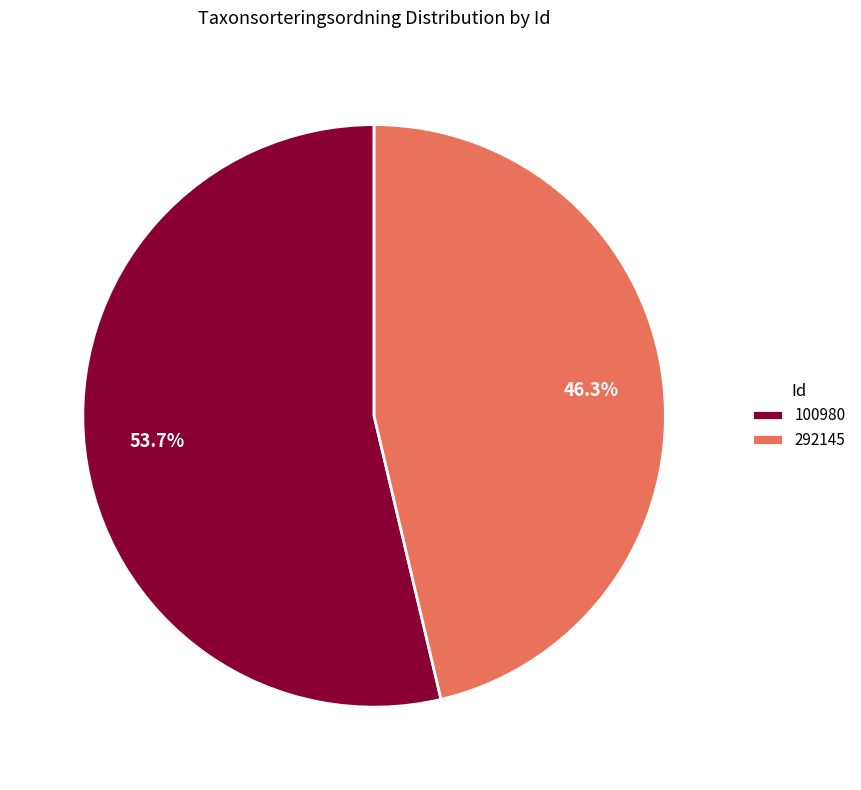

True or false: 292145 accounts for 46% of the total.

True